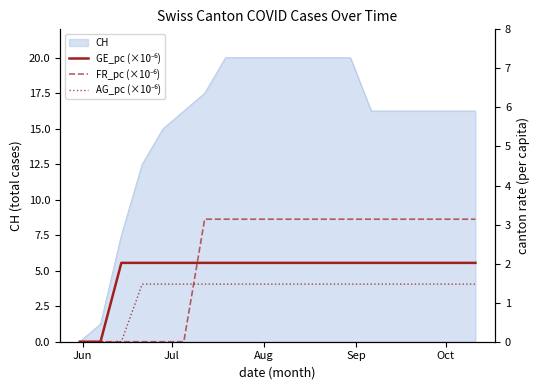

Which label corresponds to the smallest value in the chart?

Jun